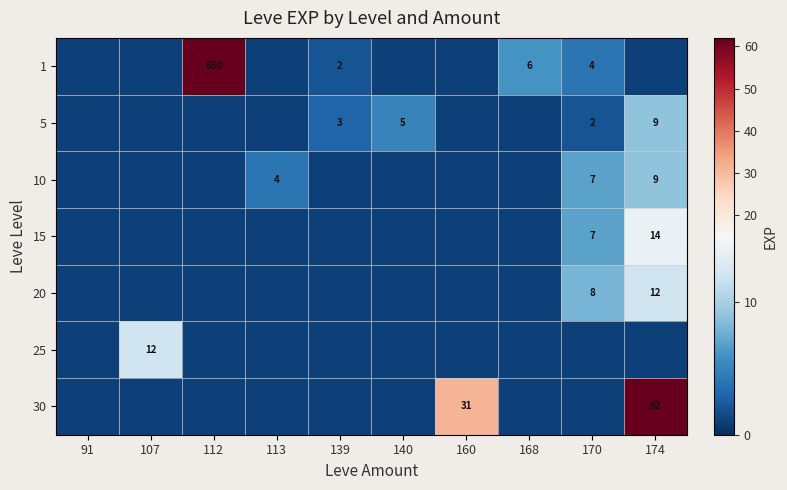

The 10 series shows 4 at 113. True or false?

True